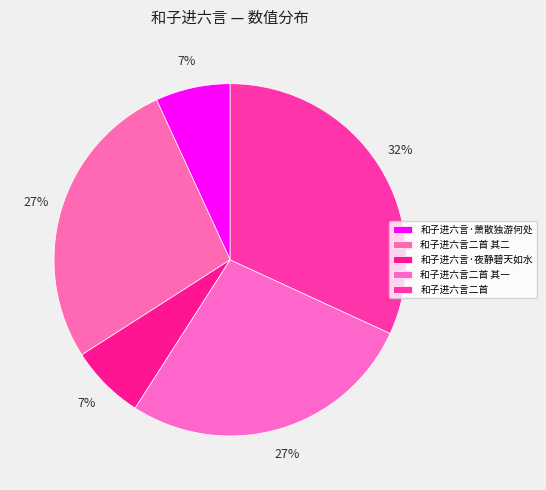

Between 和子进六言二首 and 和子进六言·萧散独游何处, which is larger?

和子进六言二首